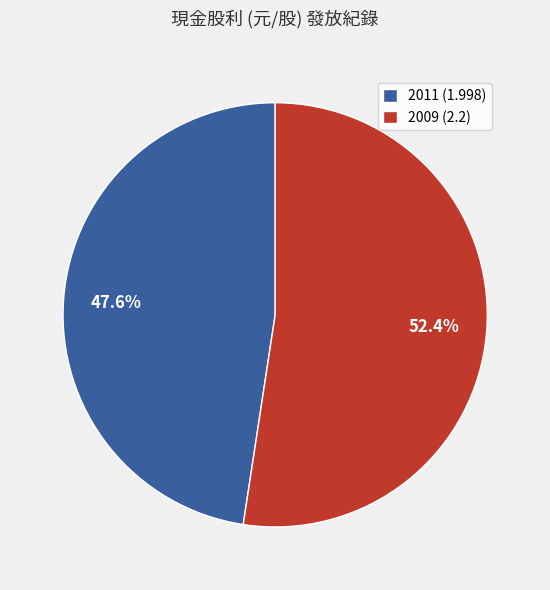

The 2011 (1.998) slice represents 48% of the pie. True or false?

True